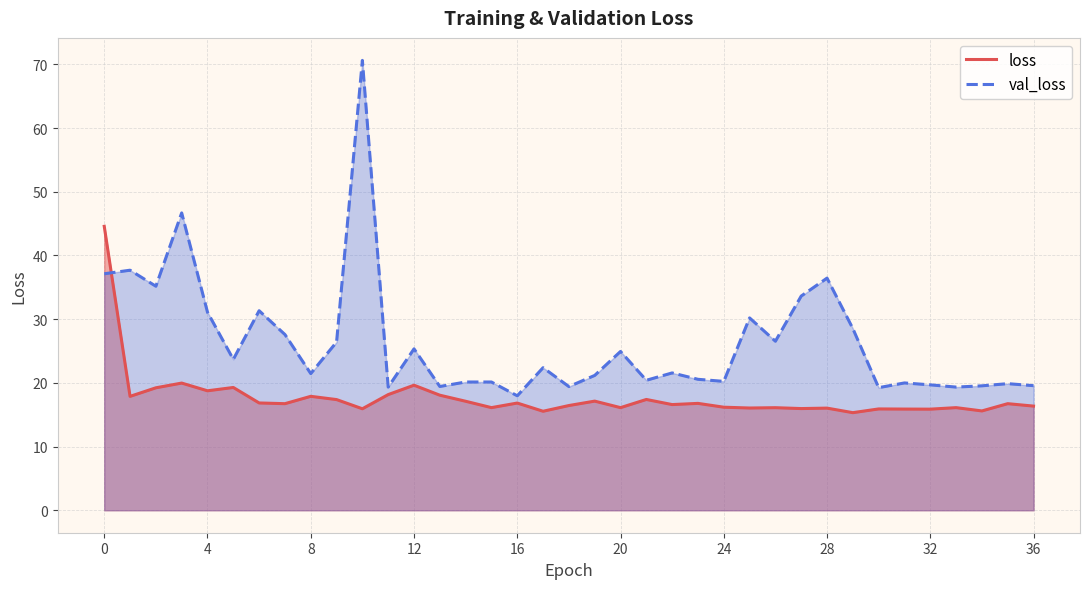

Which label corresponds to the largest value in the chart?

10